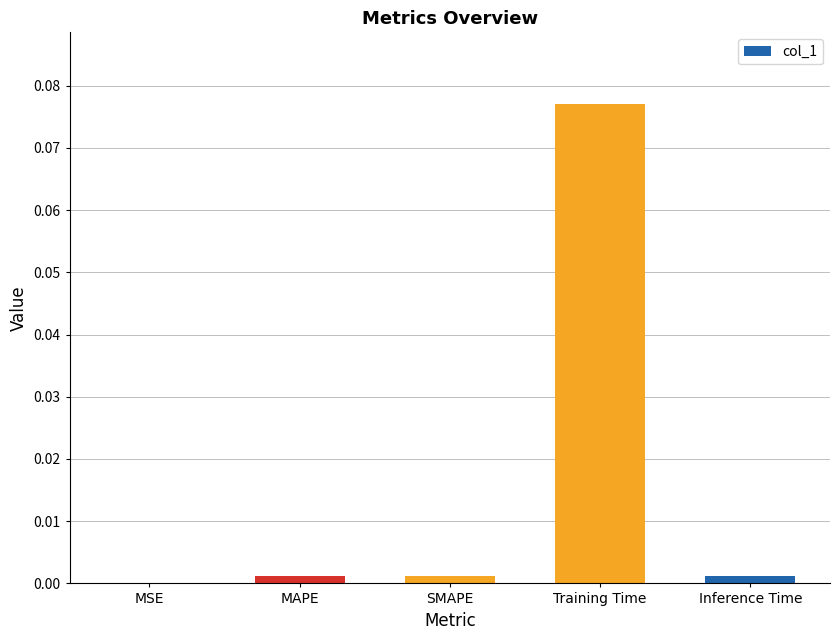

Which has a higher value, Training Time or MSE?

Training Time